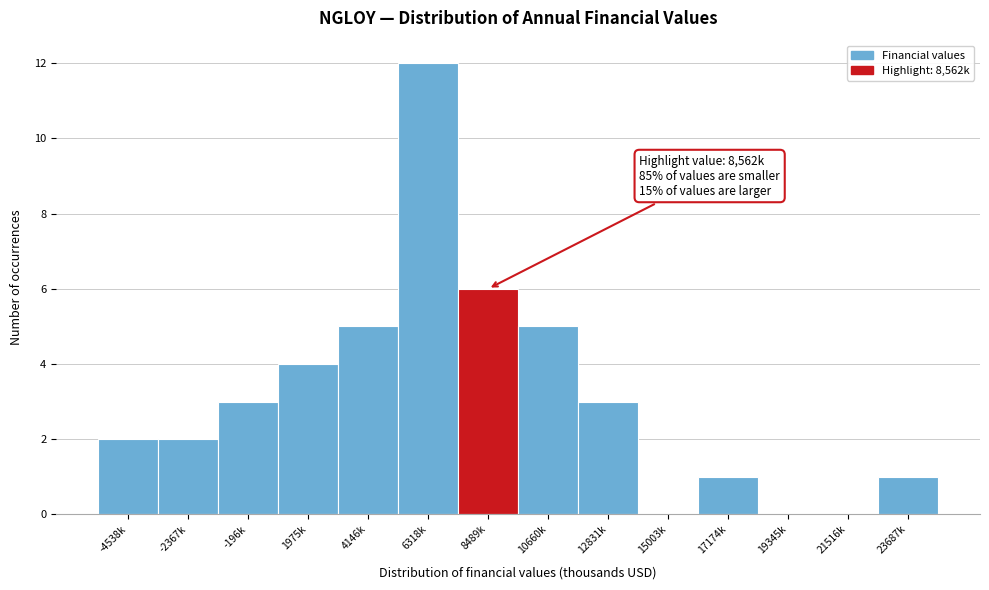

Reading left to right, extract all data points from this chart.

-4538k=2	-2367k=2	-196k=3	1975k=4	4146k=5	6318k=12	8489k=6	10660k=5	12831k=3	15003k=0	17174k=1	19345k=0	21516k=0	23687k=1